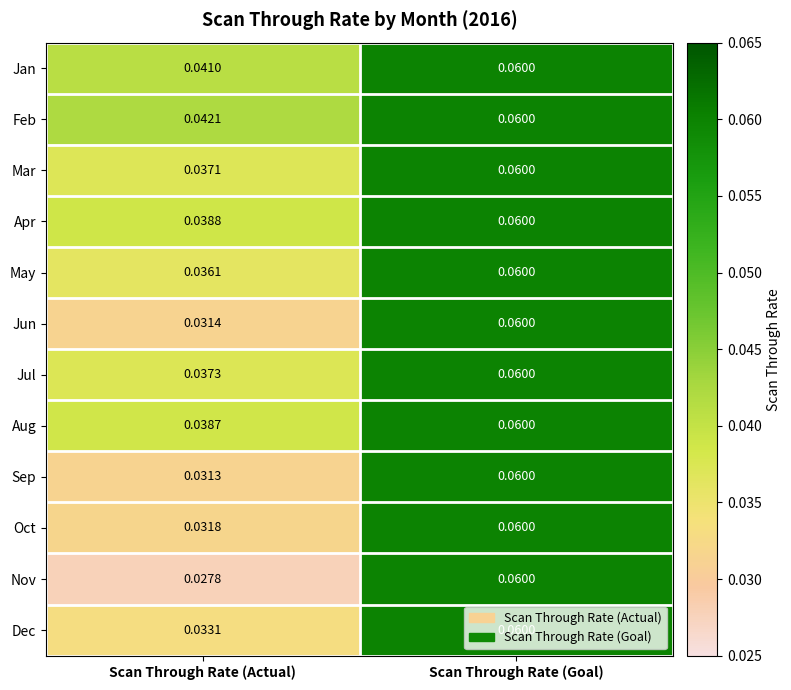

At which category is the sum across all series the highest?

Scan Through Rate (Goal)